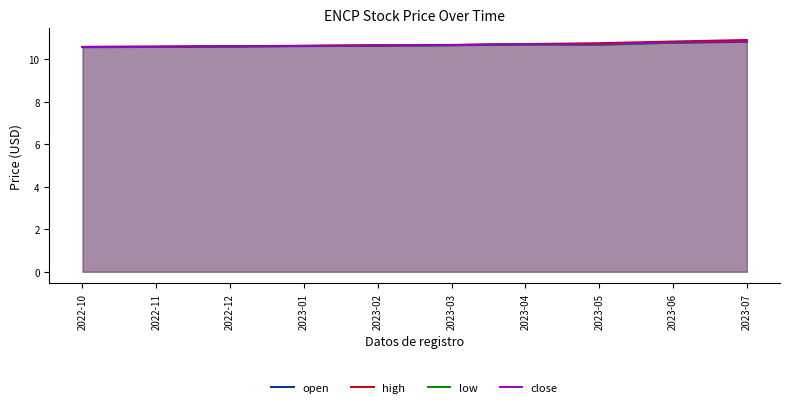

True or false: close has a value of 13.9 at 2022-10.

False